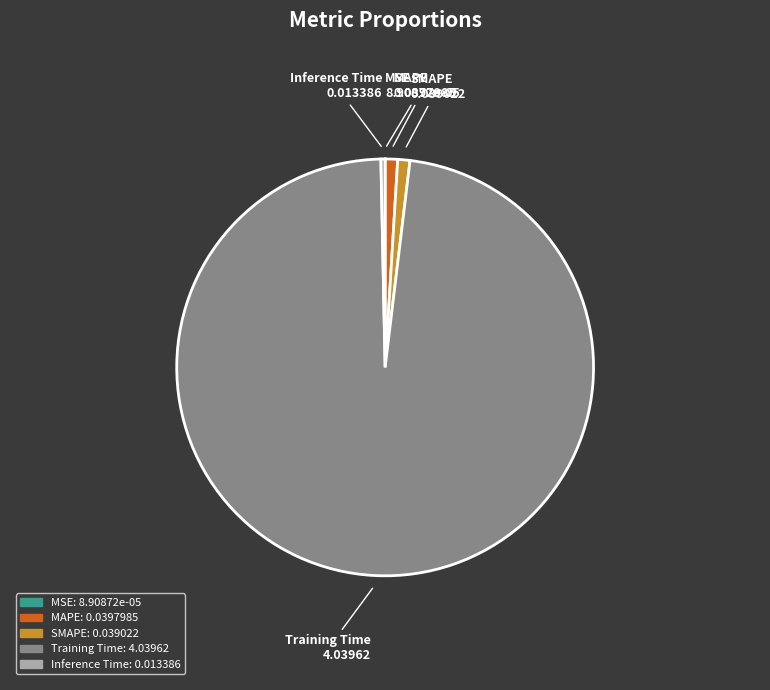

Is it true that SMAPE is 11% of the pie?

False